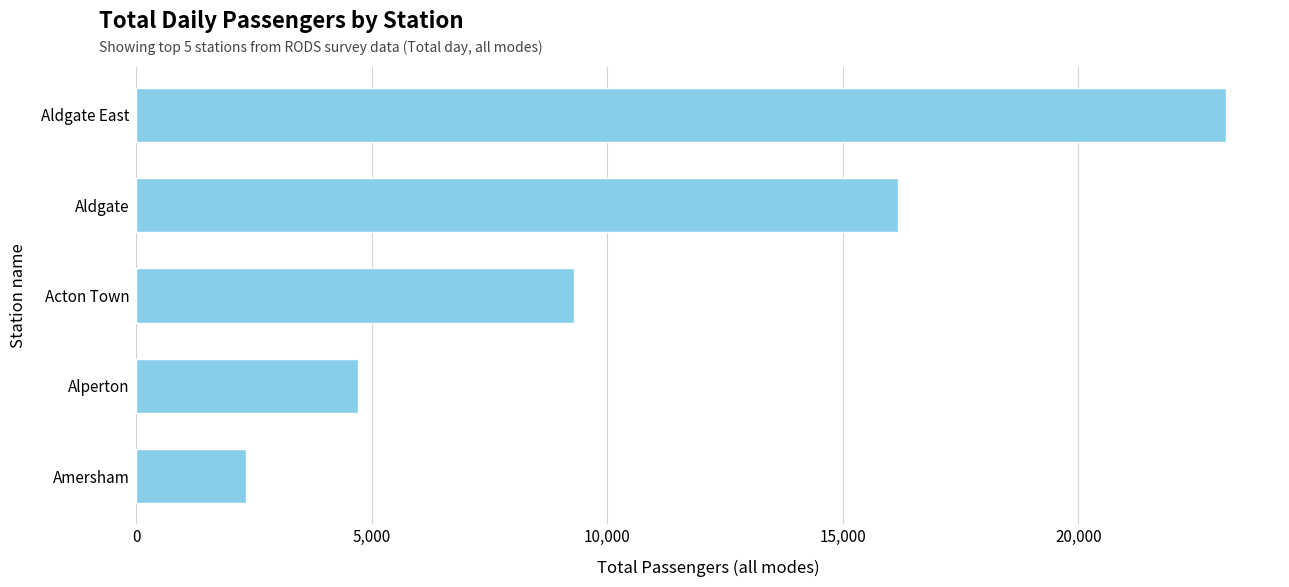

What is the difference between the maximum and second lowest values?

18419